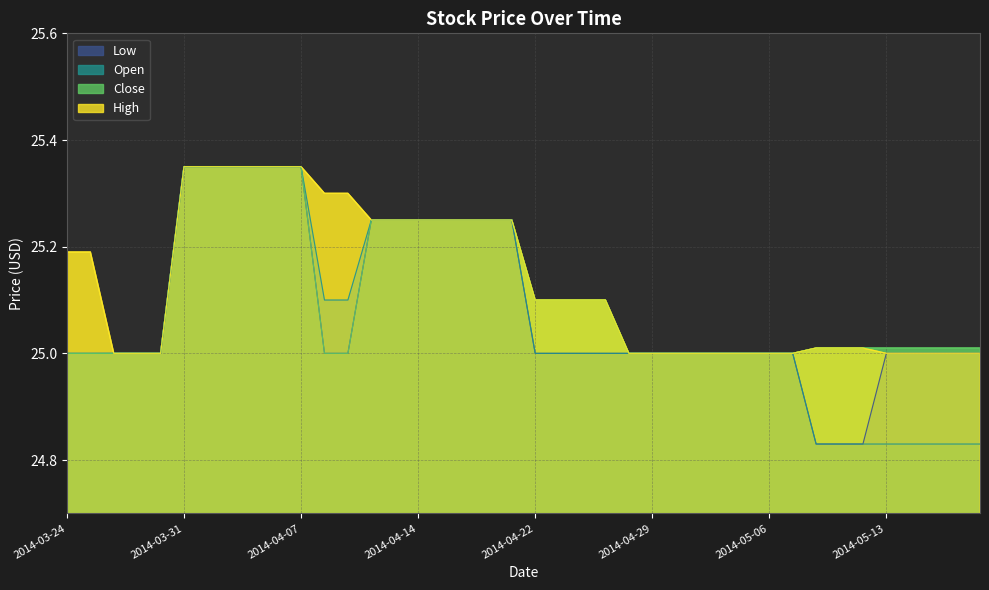

What position from the left is 2014-04-15?

17